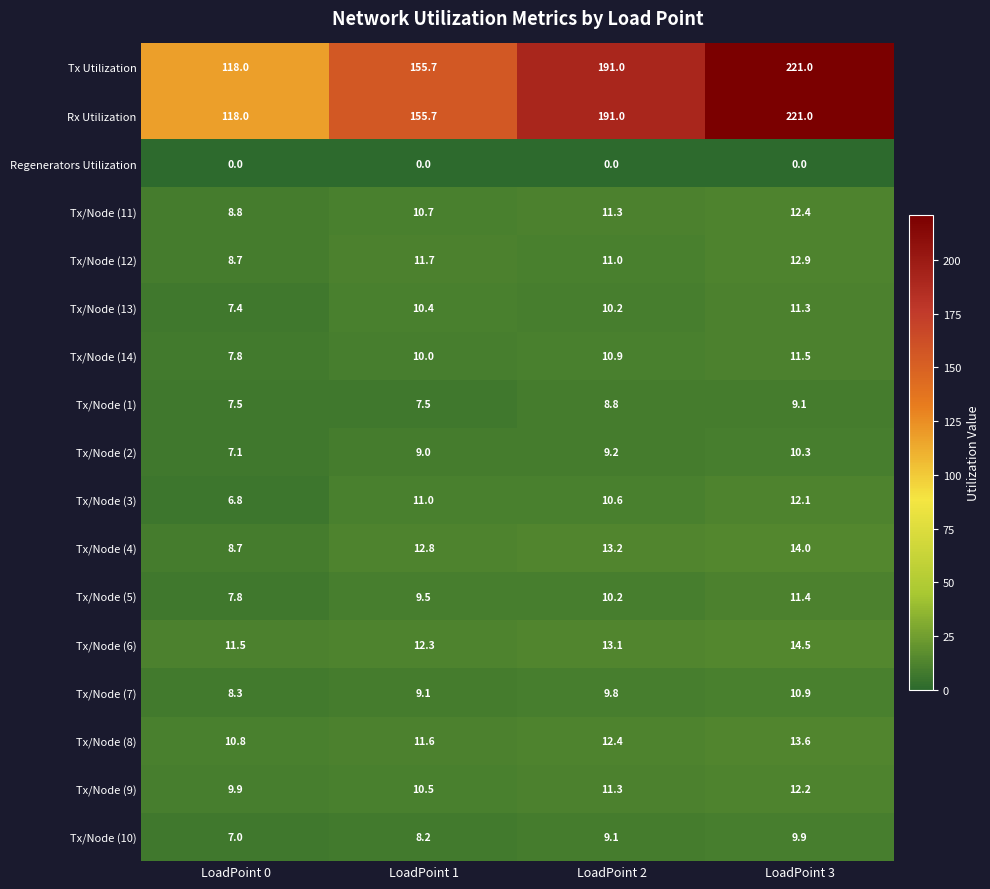

The value of Tx/Node (8) at LoadPoint 3 is 3.1. True or false?

False